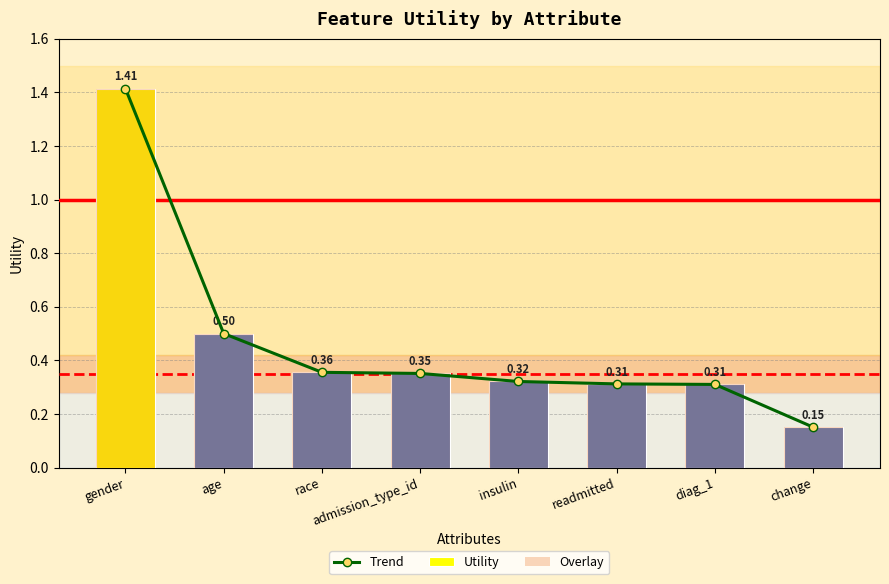

What is the approximate value of Utility at race?

0.4